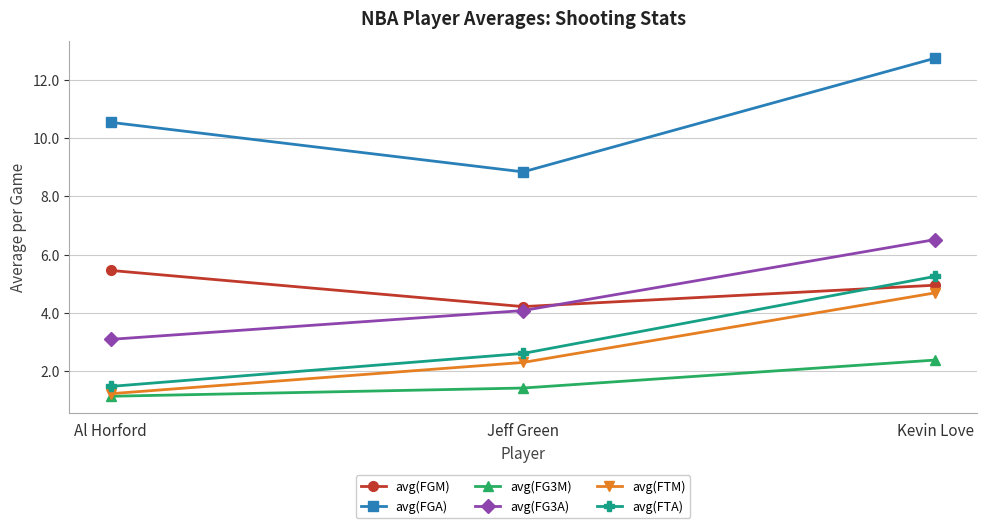

Where is avg(FGA) nearest to the value 10?

Al Horford